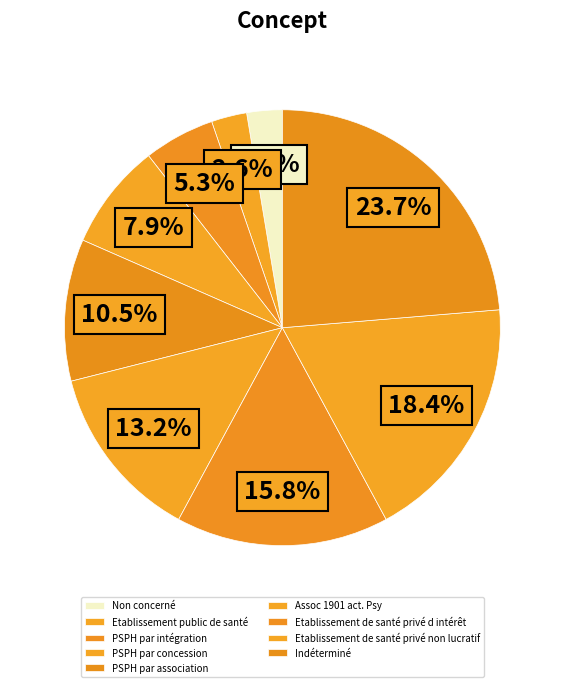

Does Etablissement de santé privé d intérêt represent more than half of the total?

No